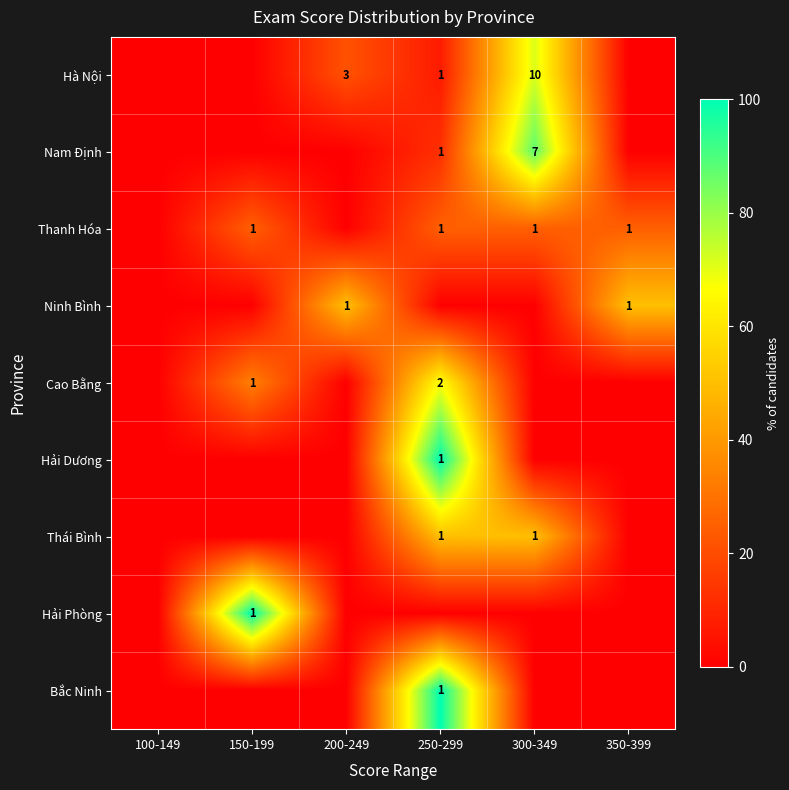

How many distinct data groups are displayed?

9